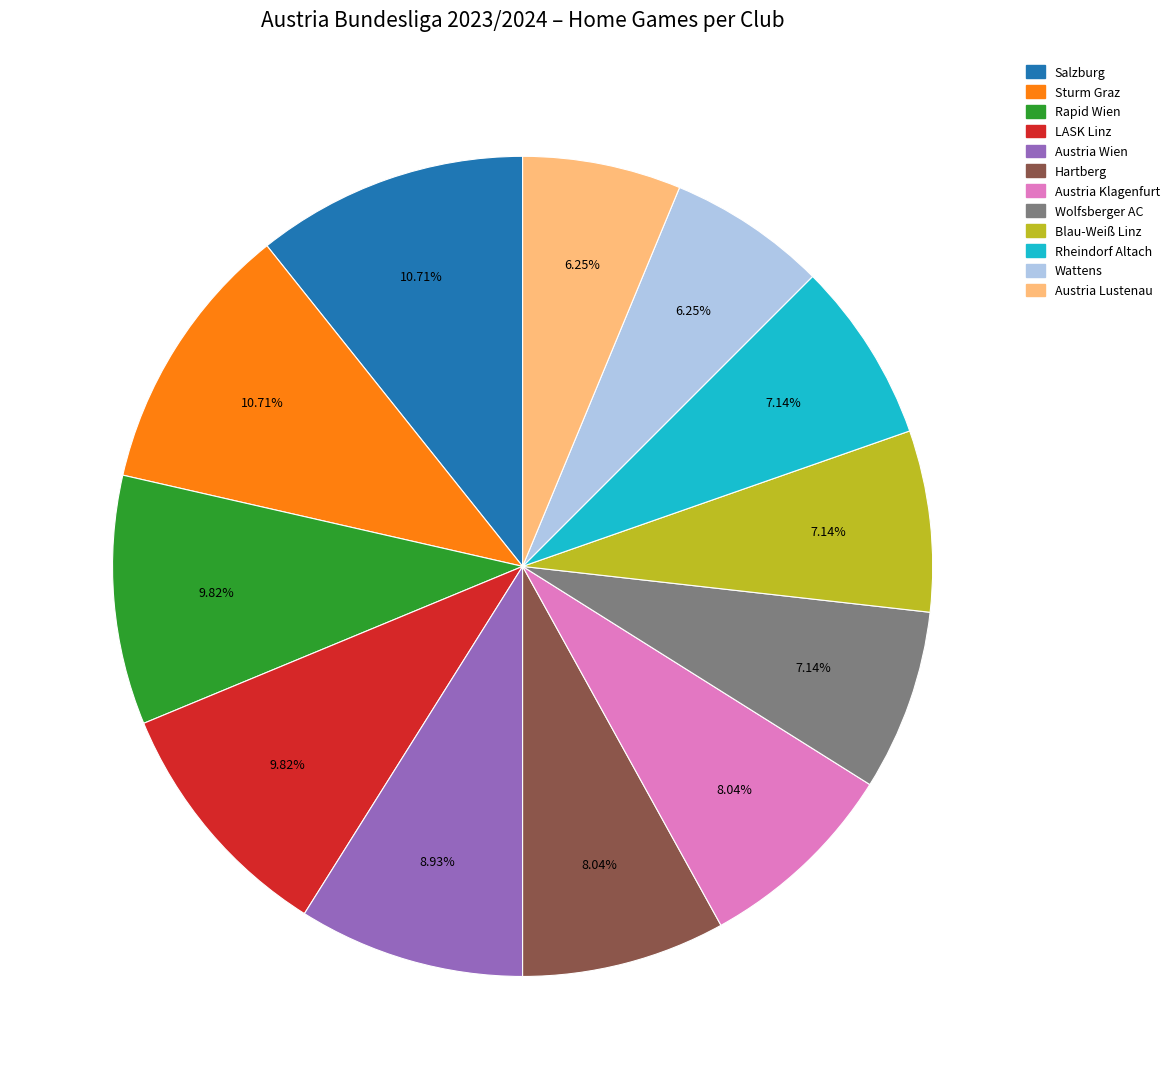

The Blau-Weiß Linz slice represents 7% of the pie. True or false?

True